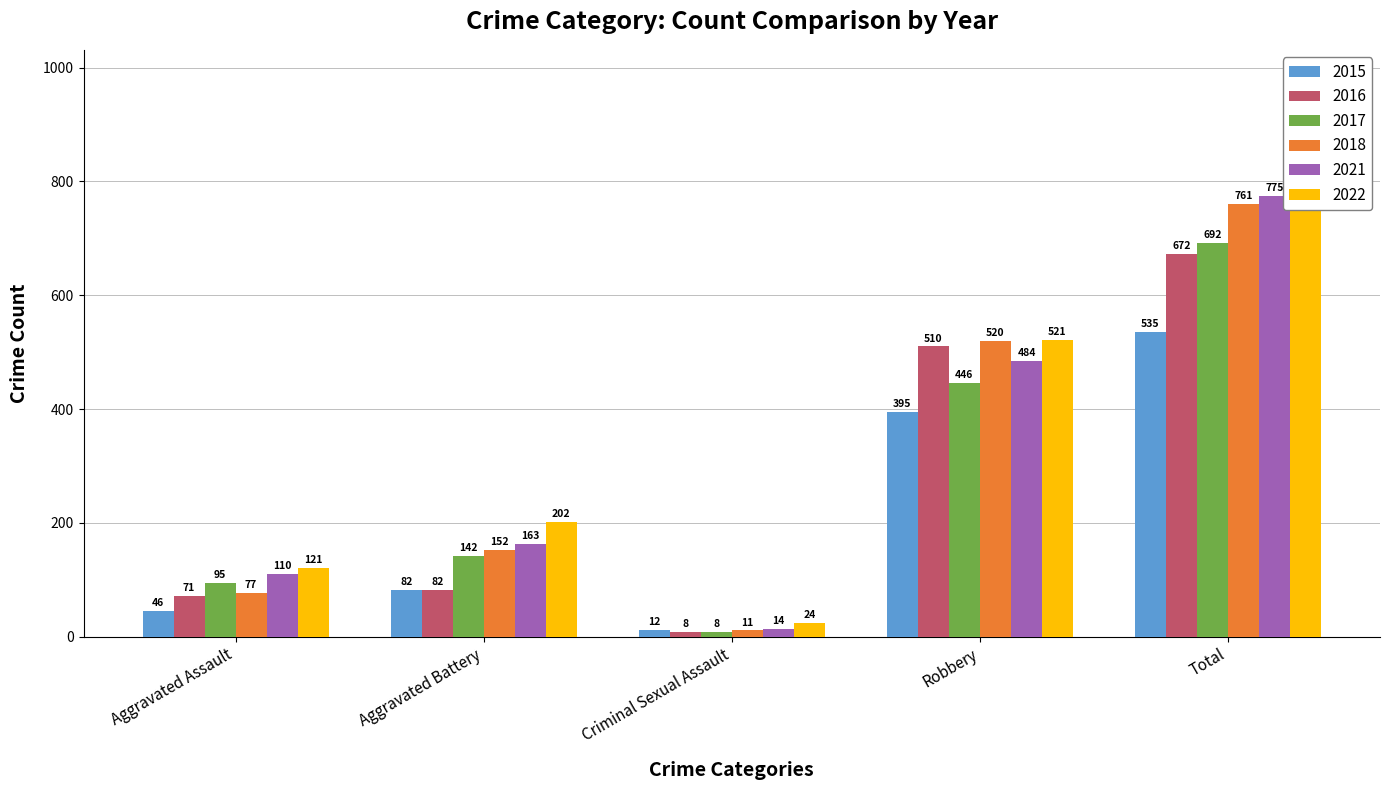

Which category has the lowest value in the 2017 series?

Criminal Sexual Assault